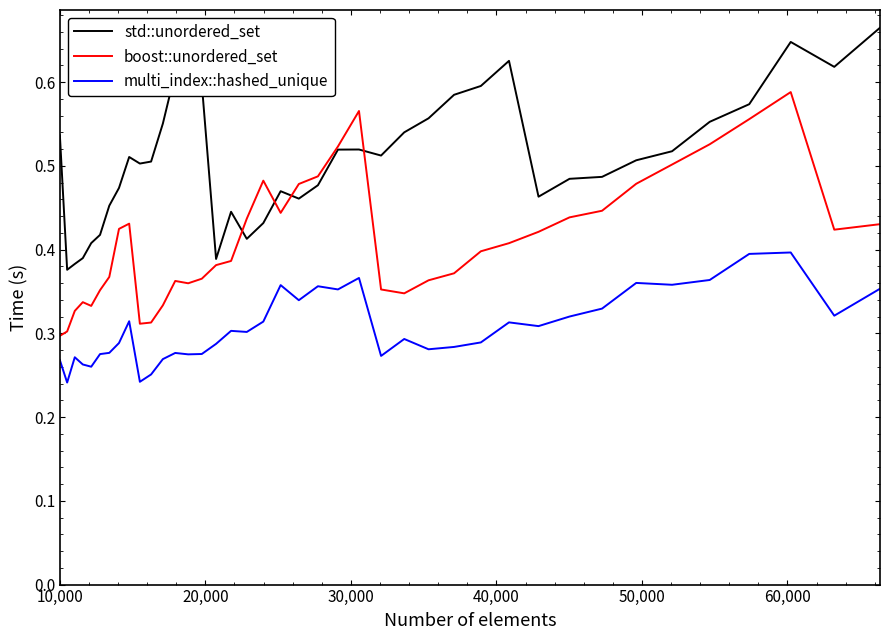

True or false: std::unordered_set and multi_index::hashed_unique intersect in this chart.

False